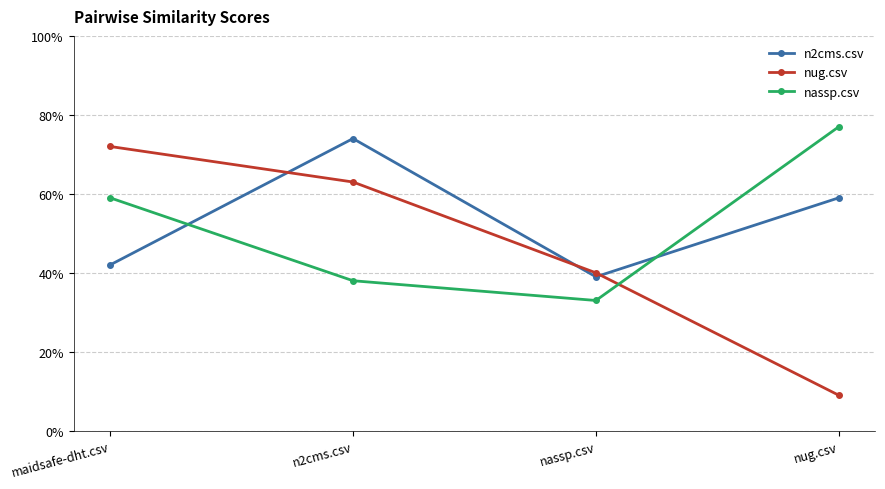

What is the label of the 3rd point from the right?

n2cms.csv